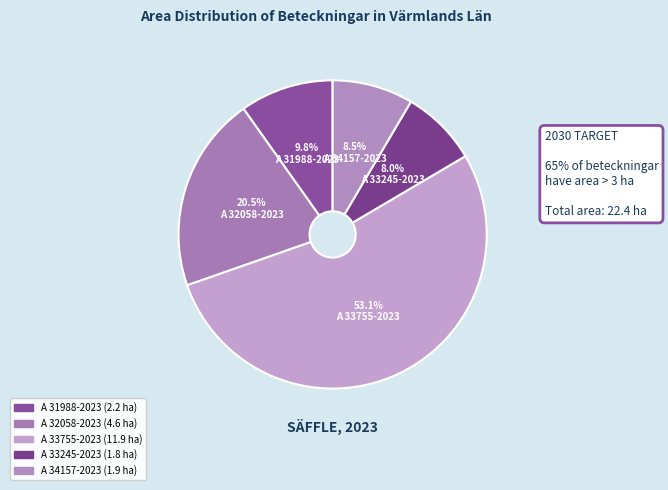

Does any single category account for the majority?

Yes